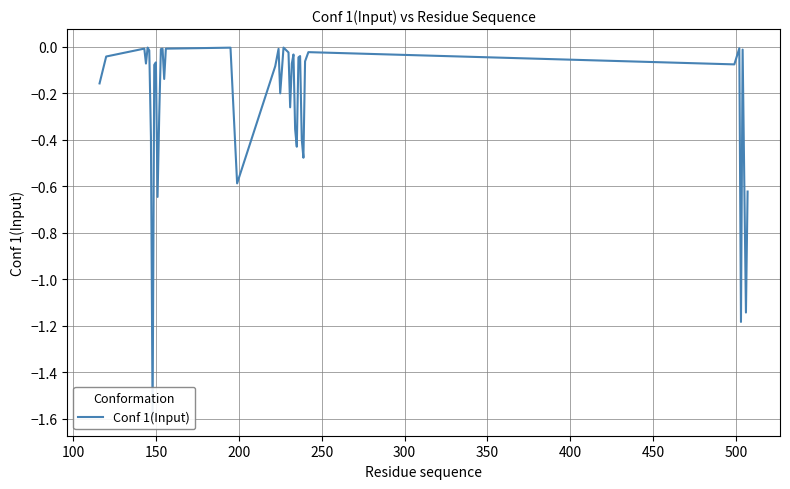

Does the chart display data point markers on the line(s)?

No